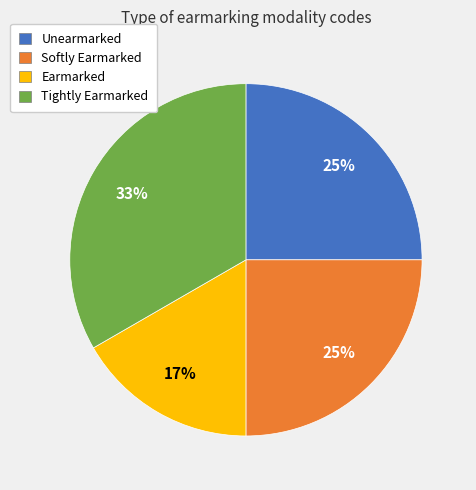

To the nearest percent, what is the average slice percentage?

25%